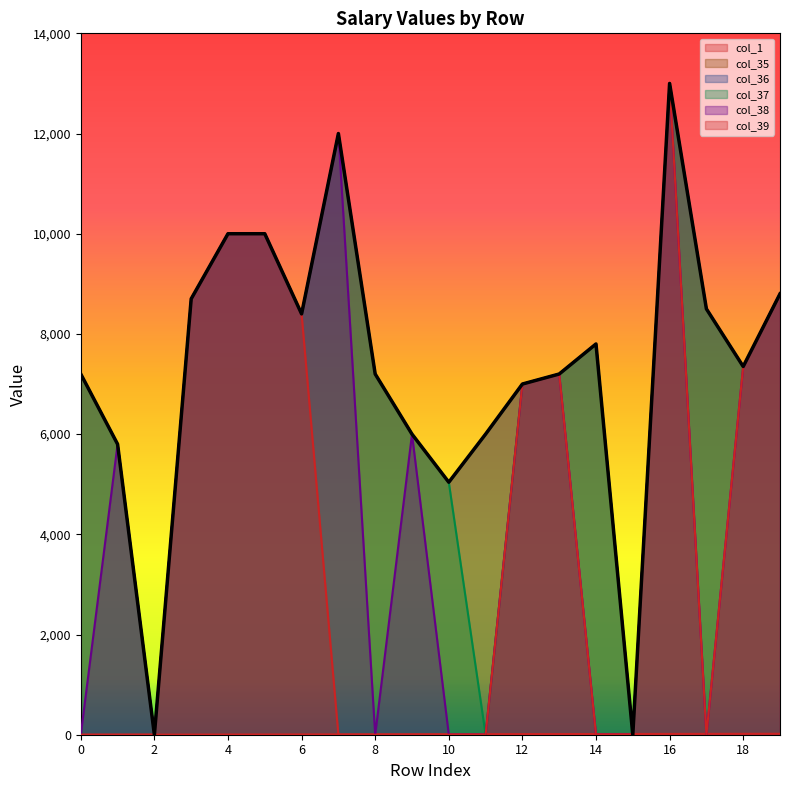

Reading right to left, transcribe all the data shown in this chart.

col_1: 19	18	17	16	15	14	13	12	11	10	9	8	7	6	5	4	3	2	1	0
col_35: 8800	7350	8500	13000	0	7800	7200	7000	6000	5040	6000	7200	12000	8400	10000	10000	8700	0	5800	7200
col_36: 8800	7350	8500	13000	0	7800	7200	7000	6000	5040	6000	7200	12000	8400	10000	10000	8700	0	5800	7200
col_37: 8800	7350	8500	13000	0	7800	7200	7000	0	5040	6000	7200	12000	8400	10000	10000	8700	0	5800	7200
col_38: 8800	7350	0	13000	0	0	7200	7000	0	0	6000	0	12000	8400	10000	10000	8700	0	5800	0
col_39: 8800	7350	0	13000	0	0	7200	7000	0	0	0	0	0	8400	10000	10000	8700	0	0	0